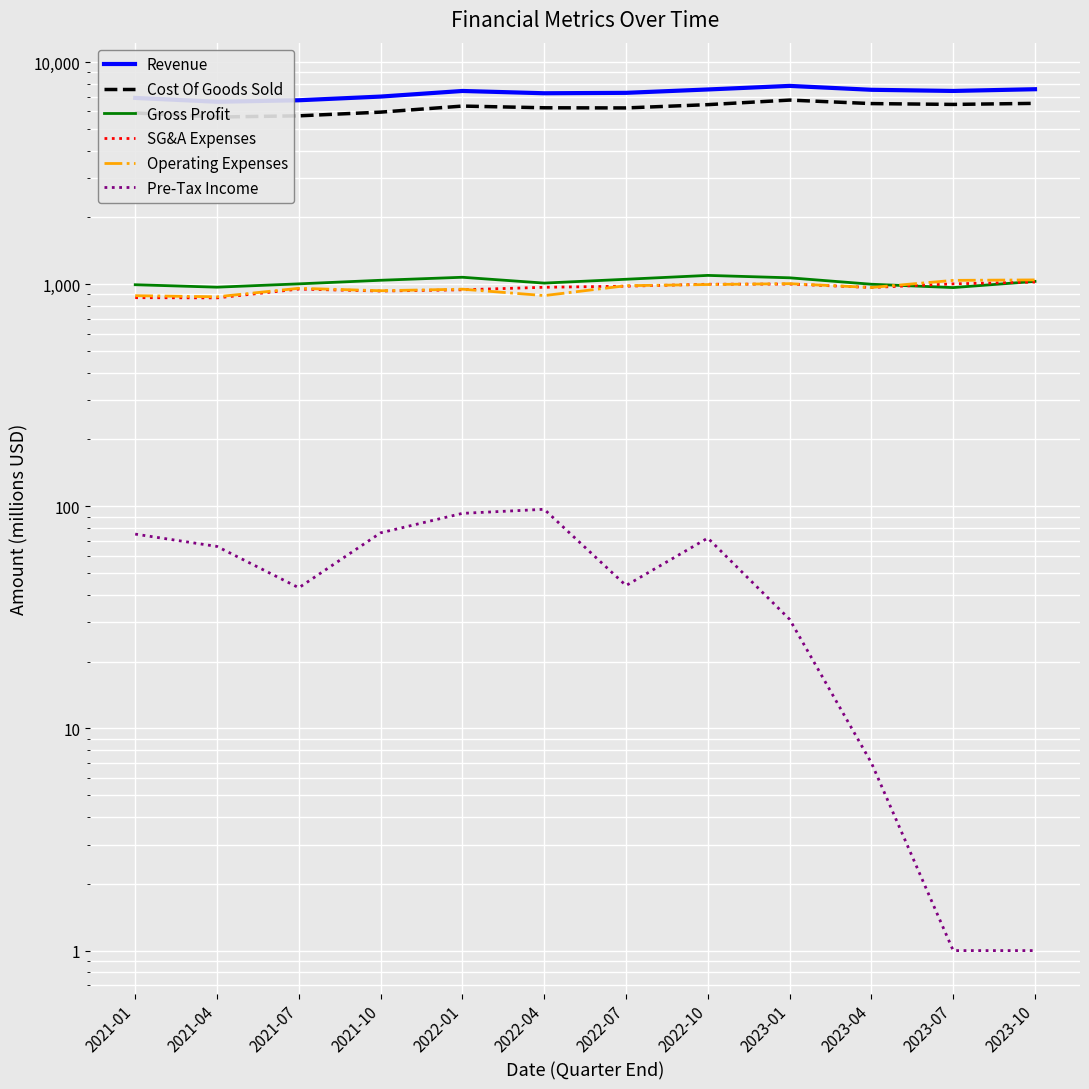

The Revenue series shows 12400 at 2021-01. True or false?

False